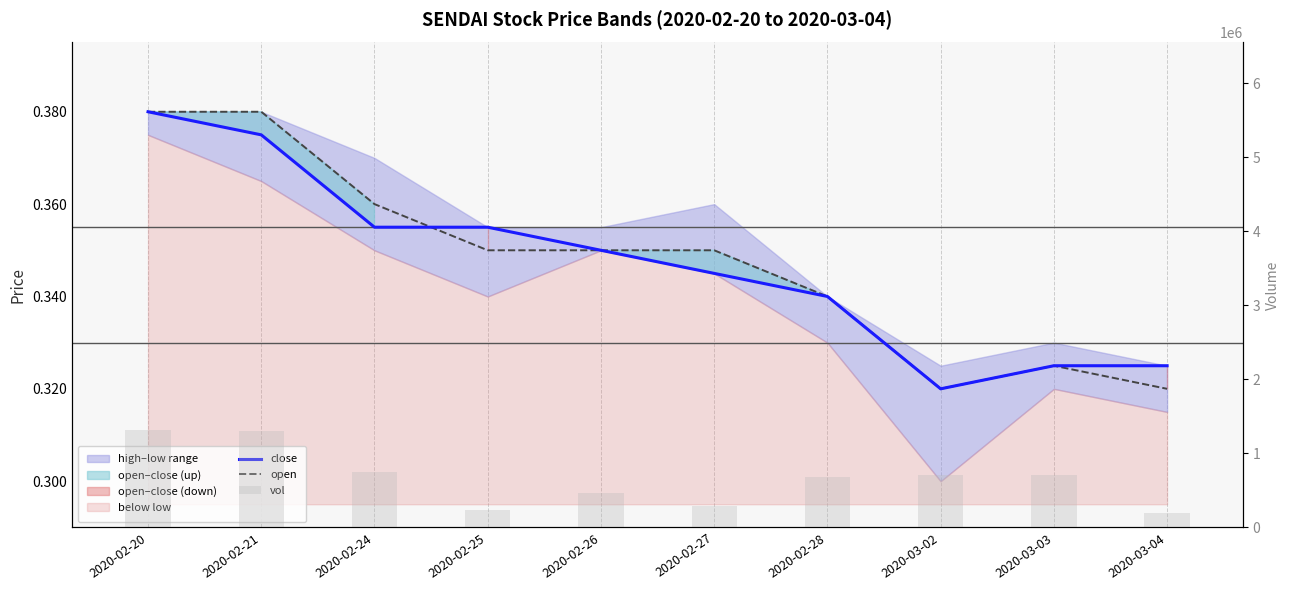

How many data points does each series have?

10